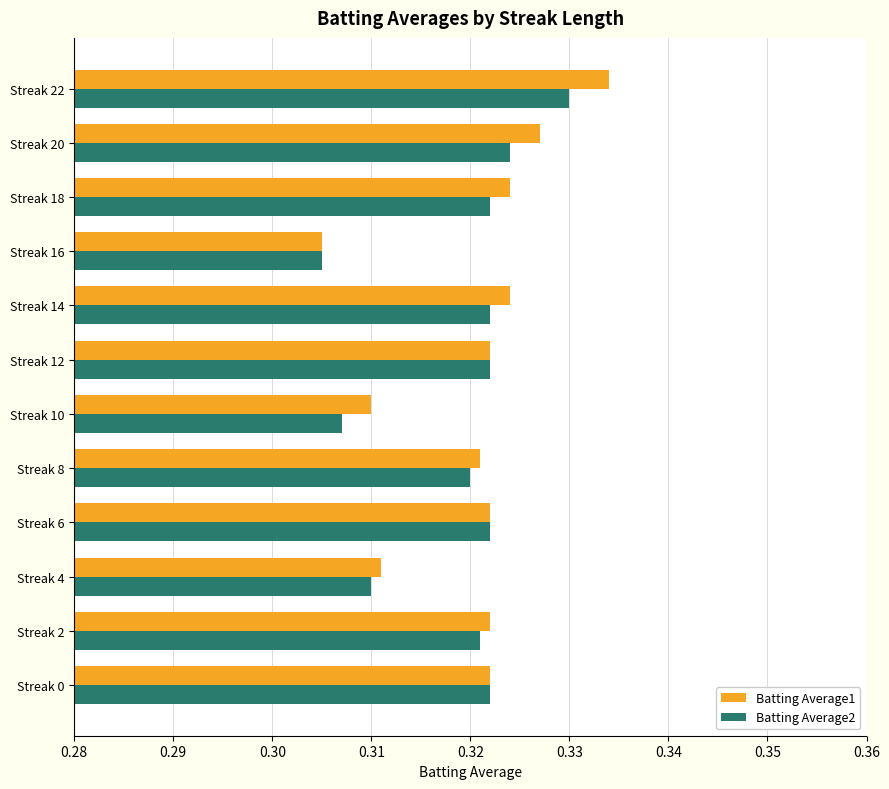

At which category is the sum across all series the highest?

Streak 22